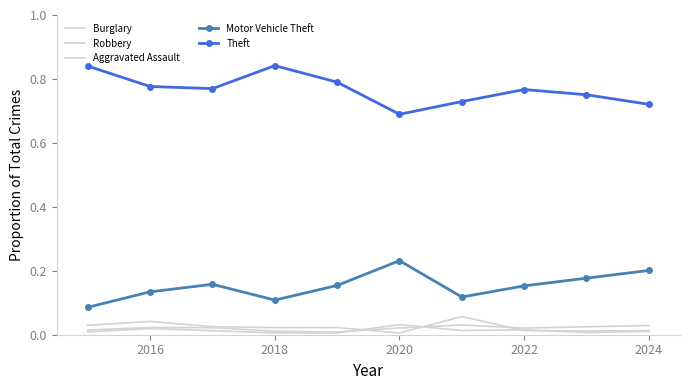

Which series has the largest total across all categories?

Theft